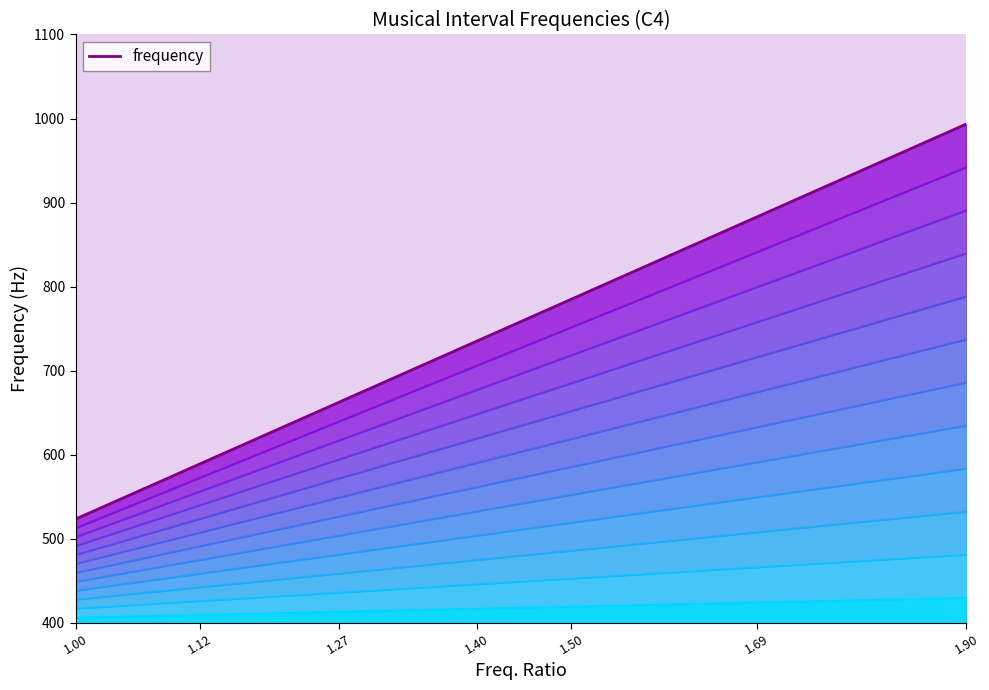

True or false: the data shows 993.4 at 1.90.

True